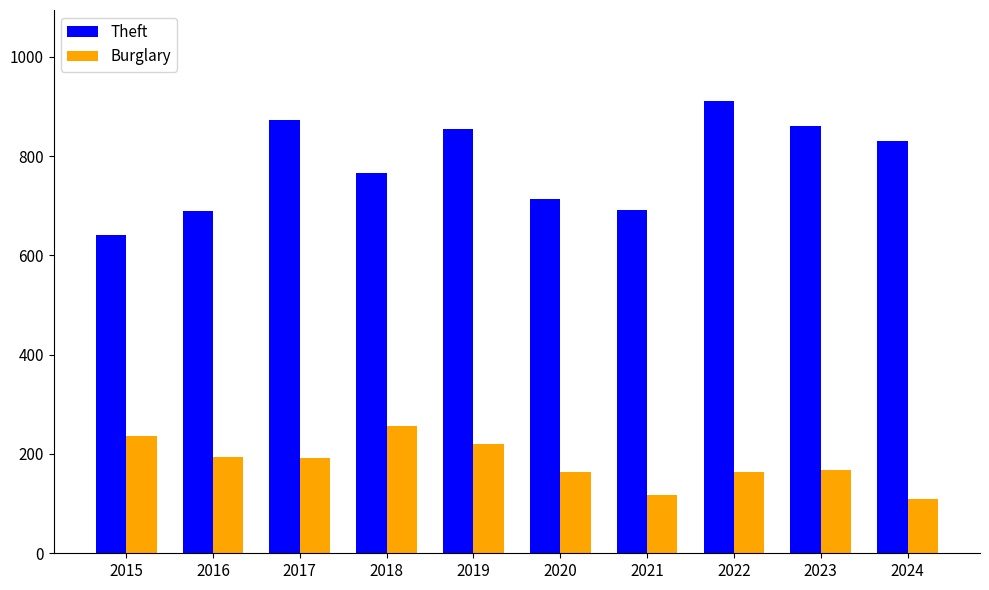

What is the spread (max minus min) of values at 2019?

634